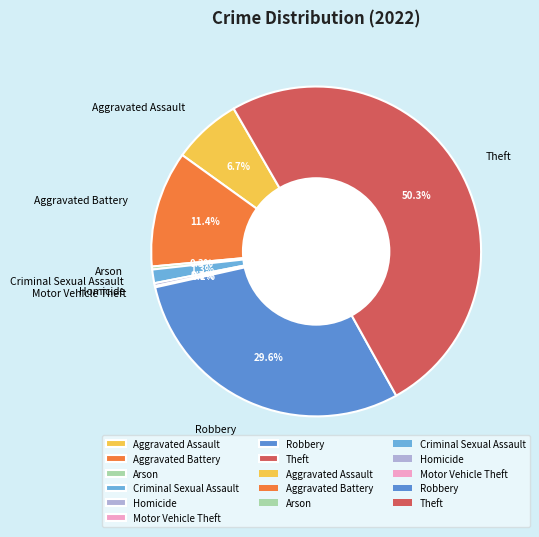

What is the majority slice?

Theft